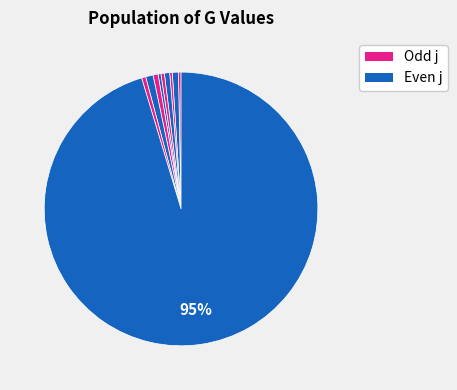

Count the number of slices in the pie.

10